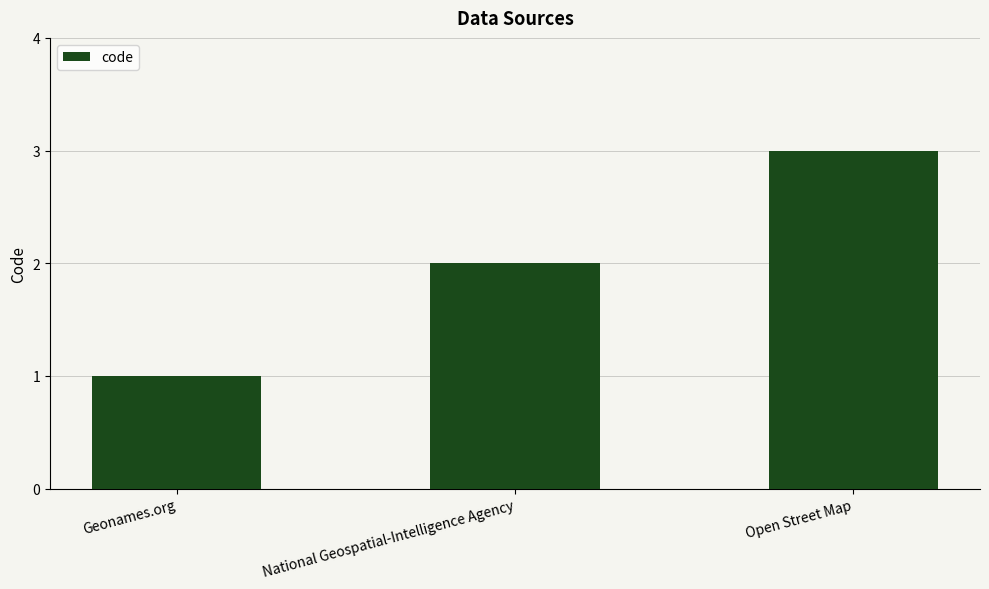

What is the smallest value displayed?

1